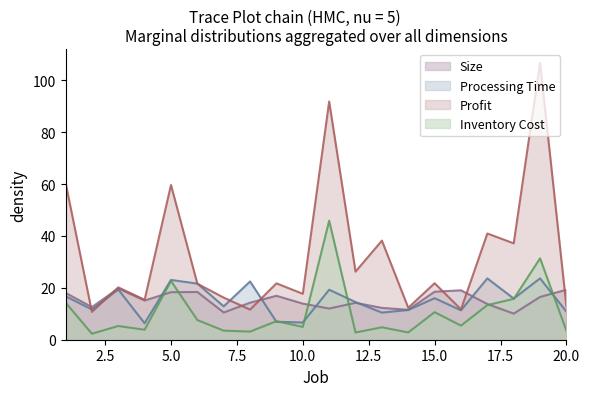

At which category does Inventory Cost reach its first local peak?

3